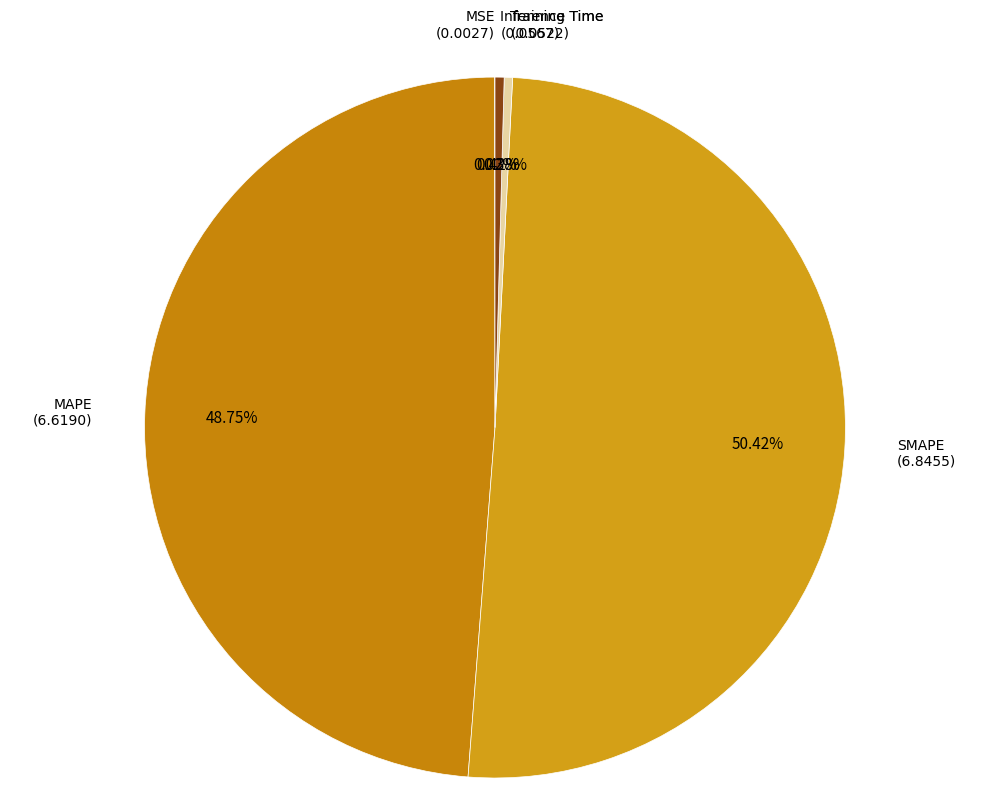

Which slice is the largest?

SMAPE